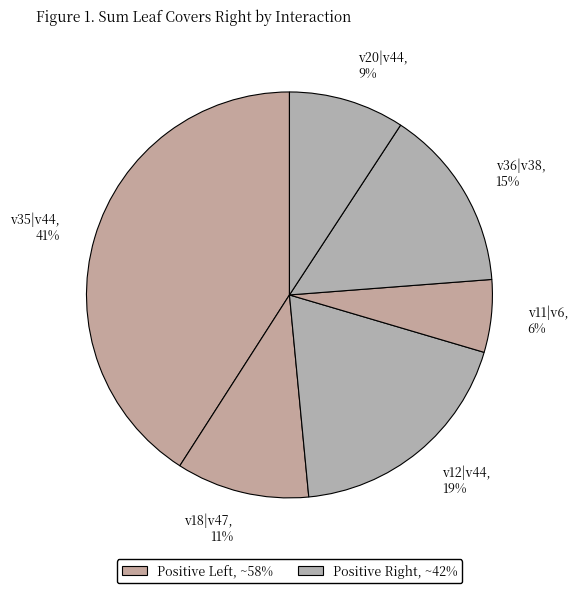

Between v12|v44 and v36|v38, which is larger?

v12|v44